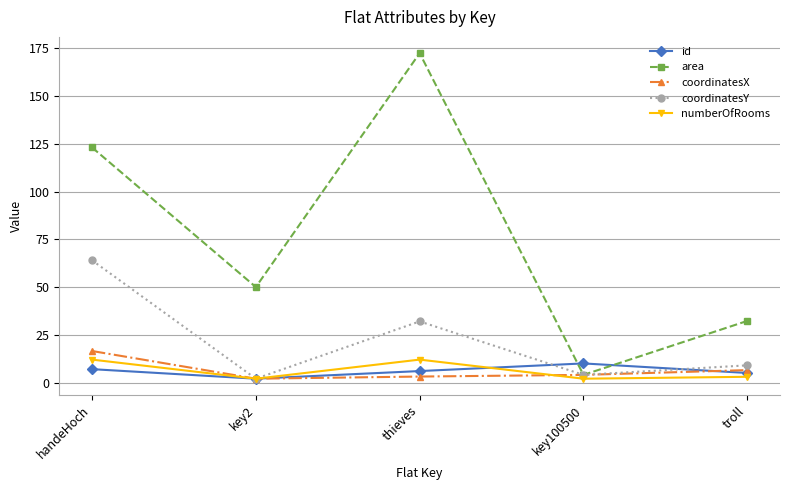

At which label does area first exceed 50?

handeHoch